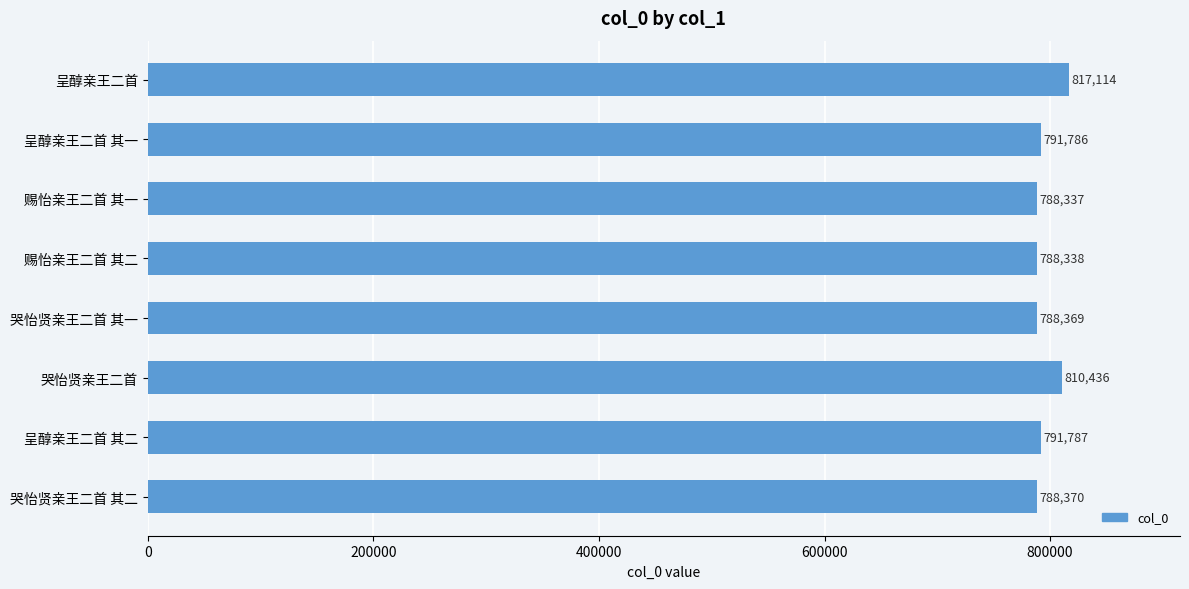

What is the label of the 7th bar from the bottom?

呈醇亲王二首 其一